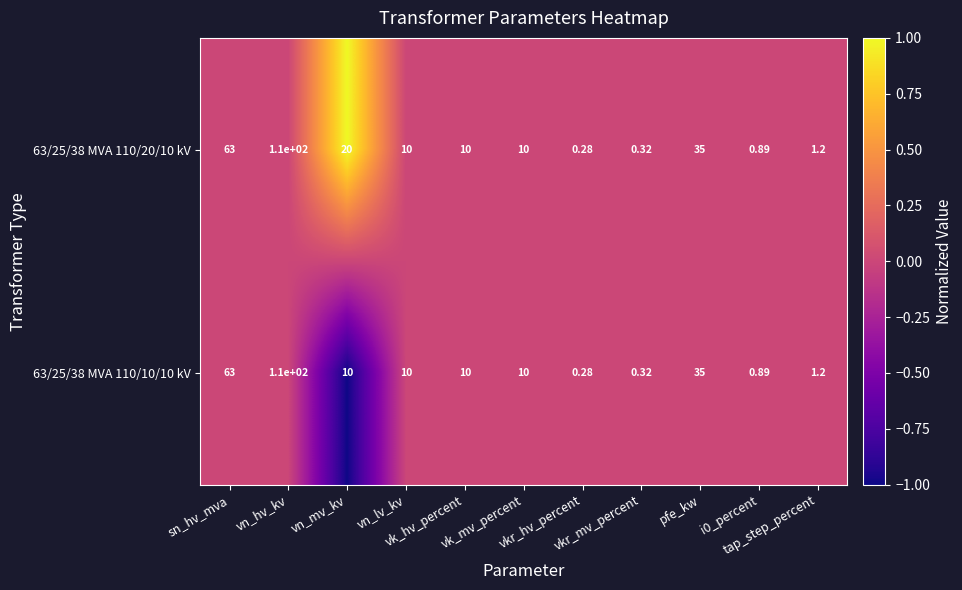

How many values in the 63/25/38 MVA 110/20/10 kV series are below 10?

4